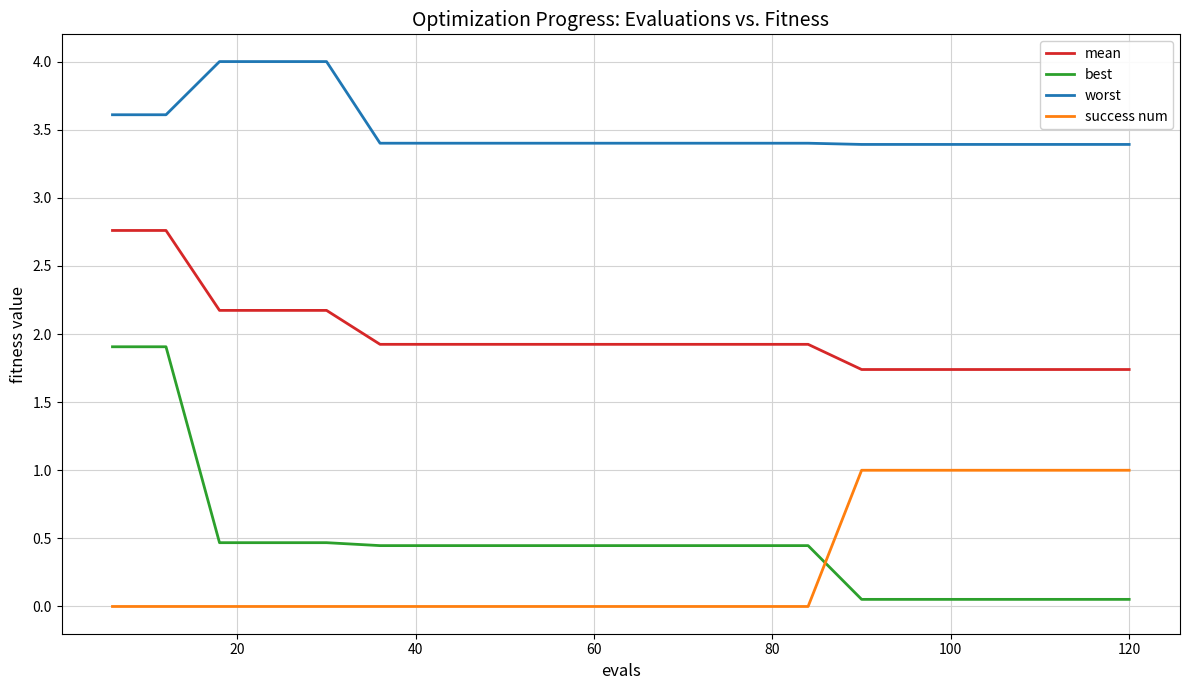

True or false: worst and success num intersect in this chart.

False